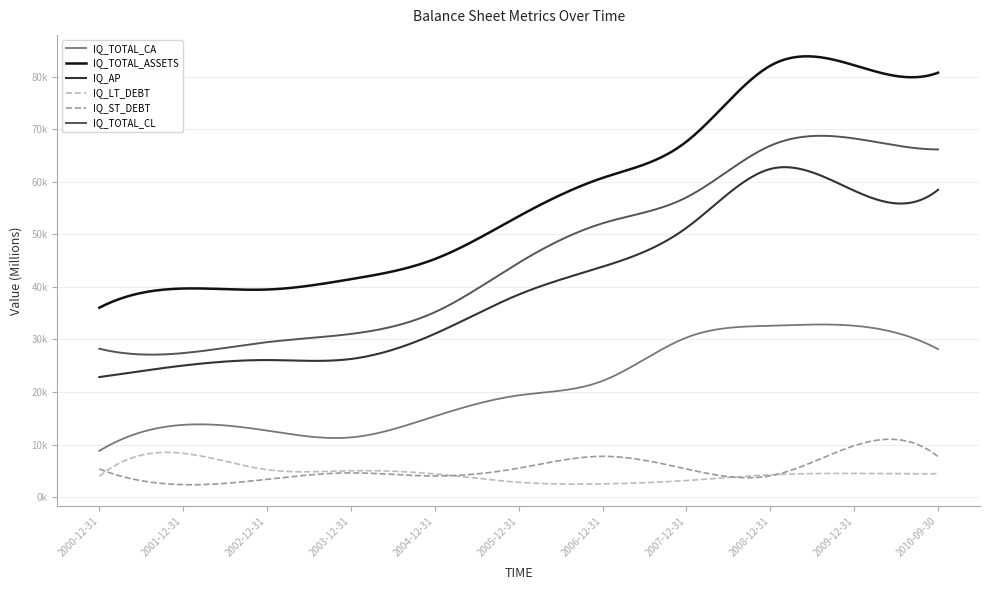

What is the minimum value for IQ_TOTAL_CL?

27389.6